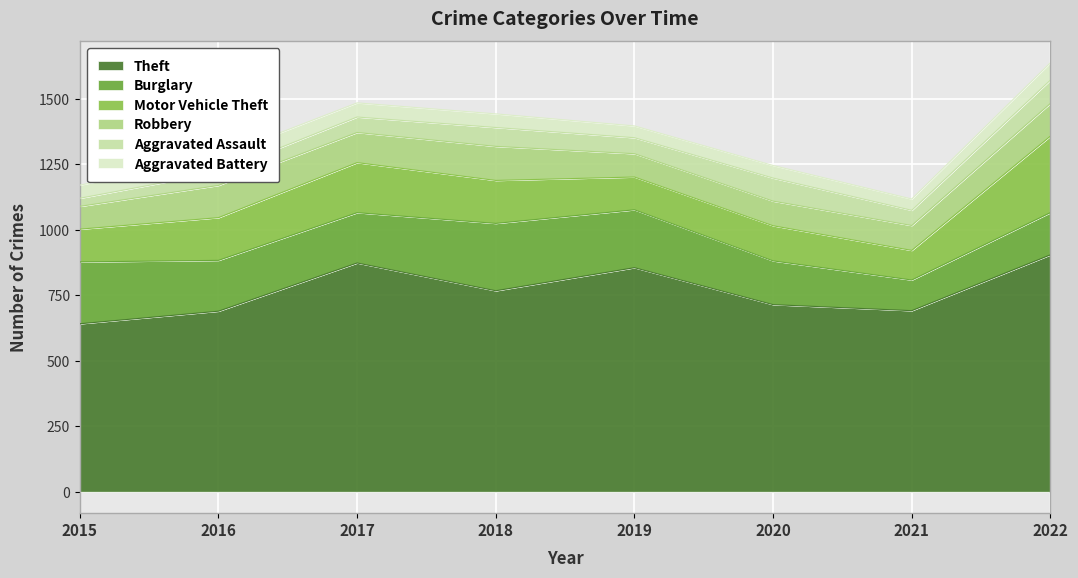

Which category has the lowest value in the Aggravated Battery series?

2021